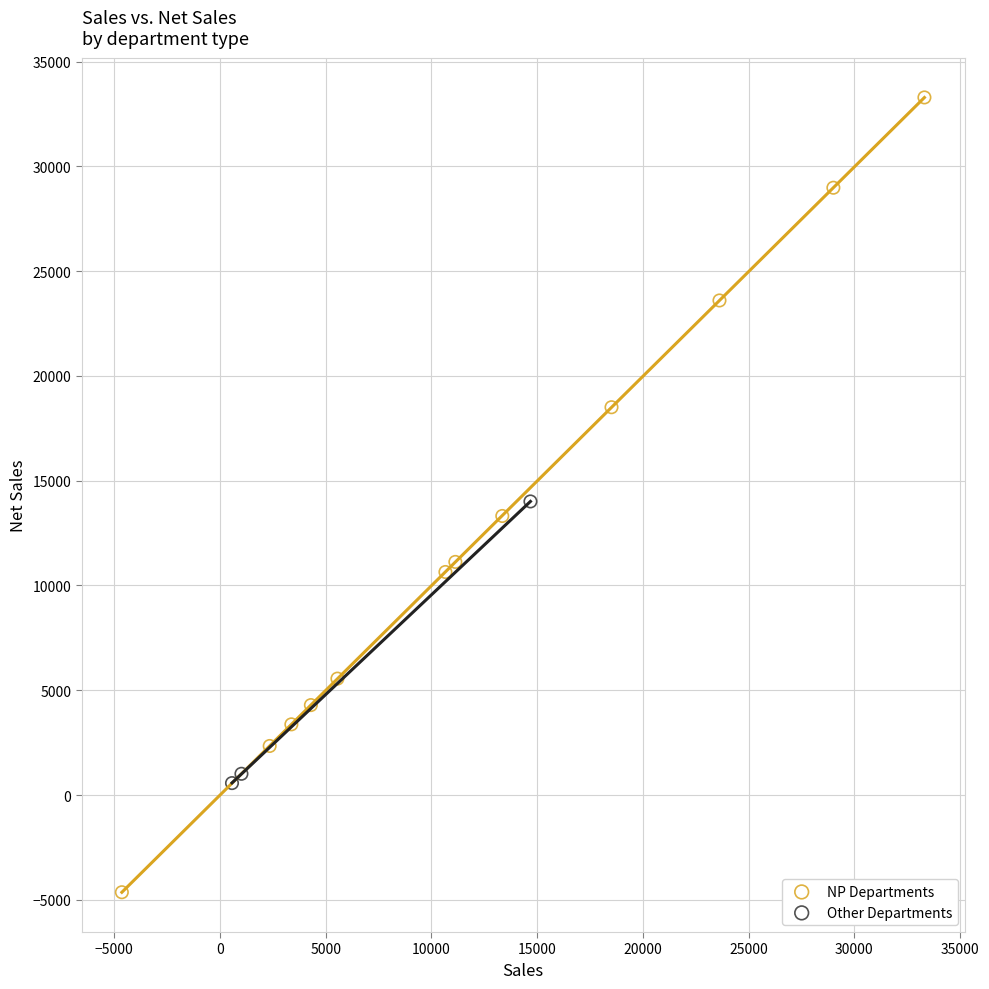

Which series contains the lowest Y value?

NP Departments